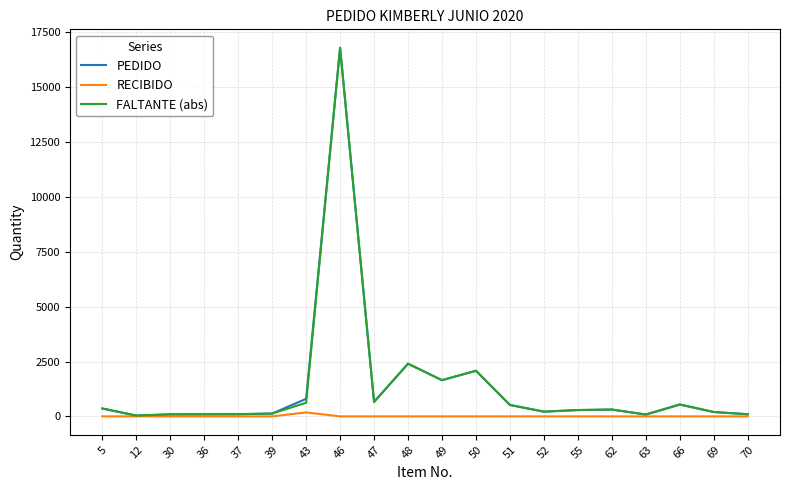

What is the highest value of the FALTANTE (abs) series?

16800